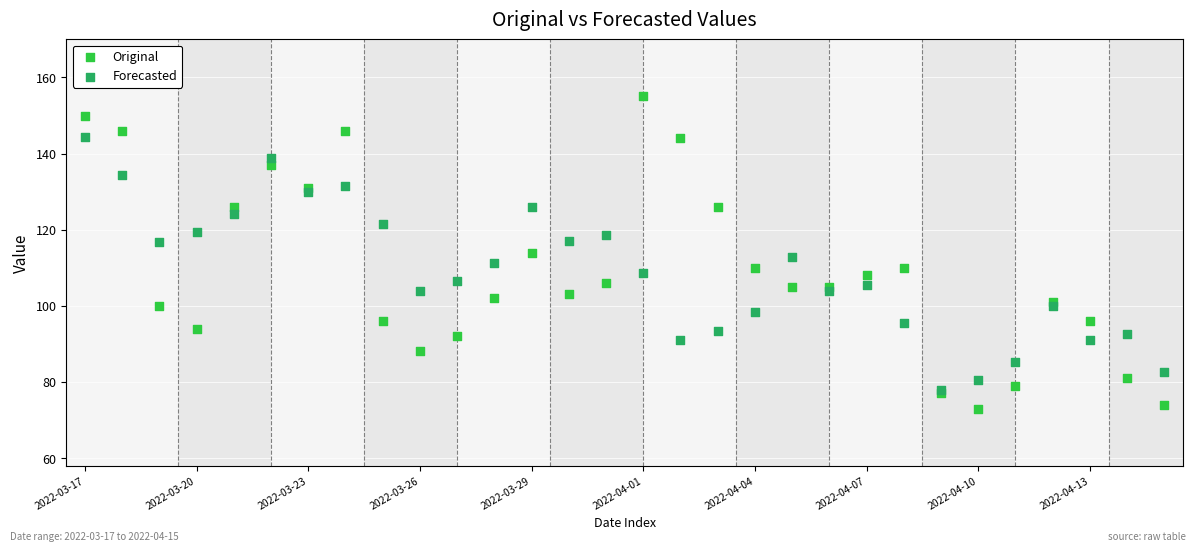

Which series contains the highest Y value?

Original